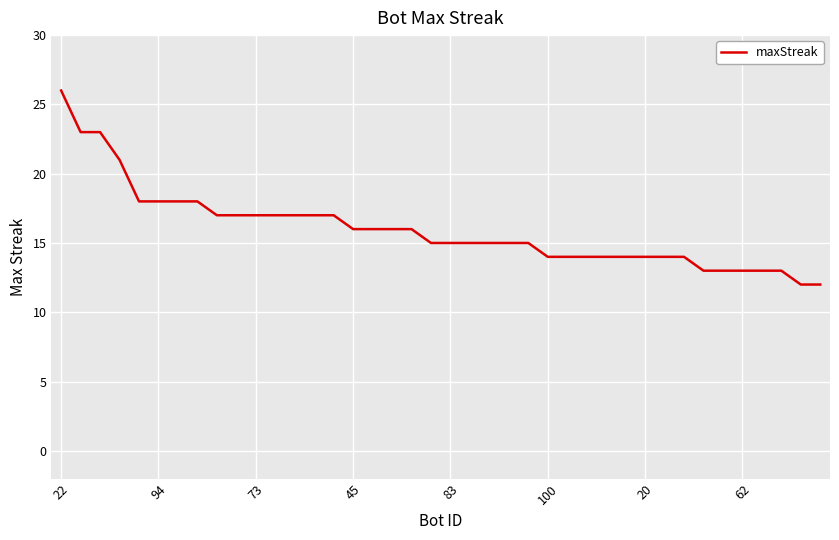

What is the maximum value shown in the chart?

26